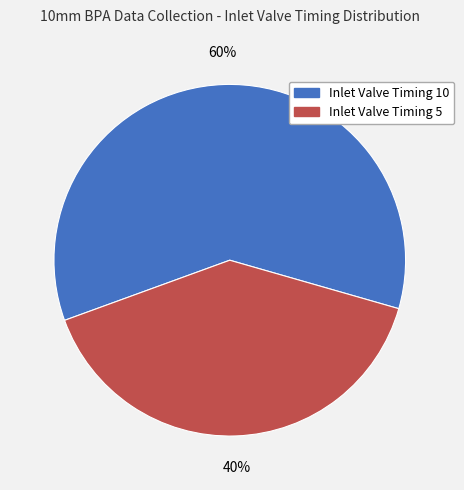

To the nearest percent, what percentage of the pie is Inlet Valve Timing 10?

60%